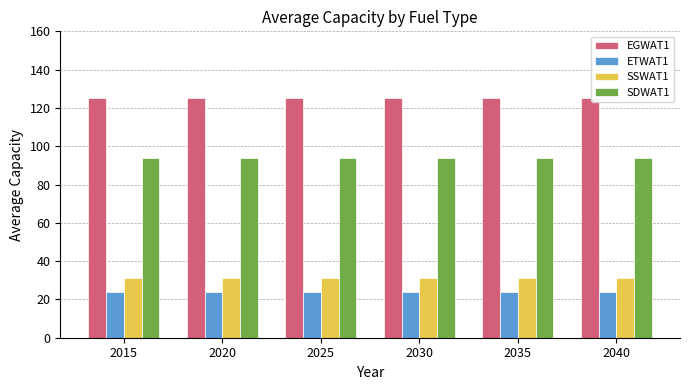

What is the difference between the highest and lowest values at 2030?

101.4